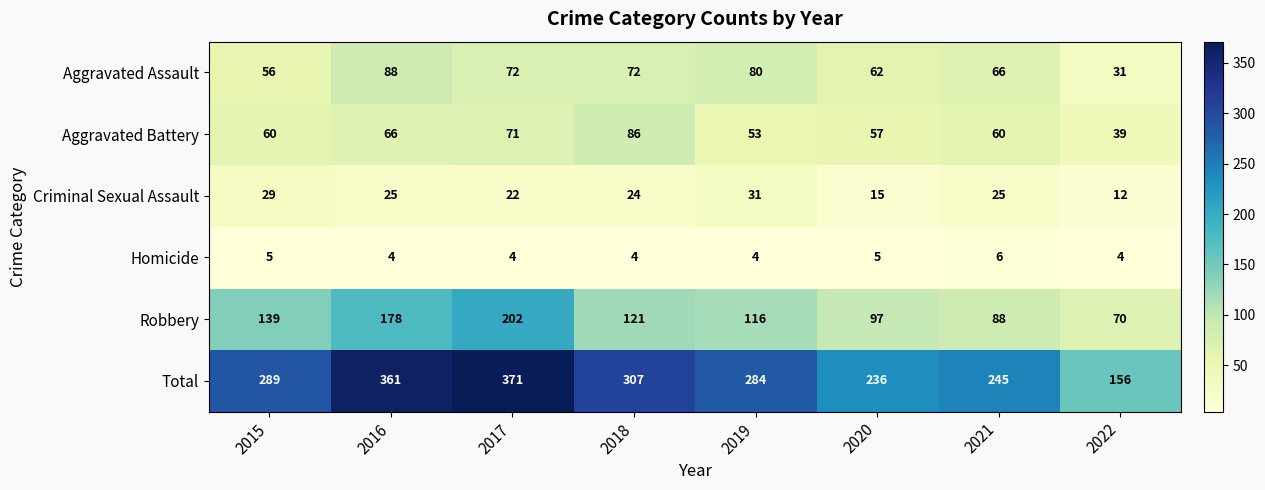

Count the number of categories in the chart.

8